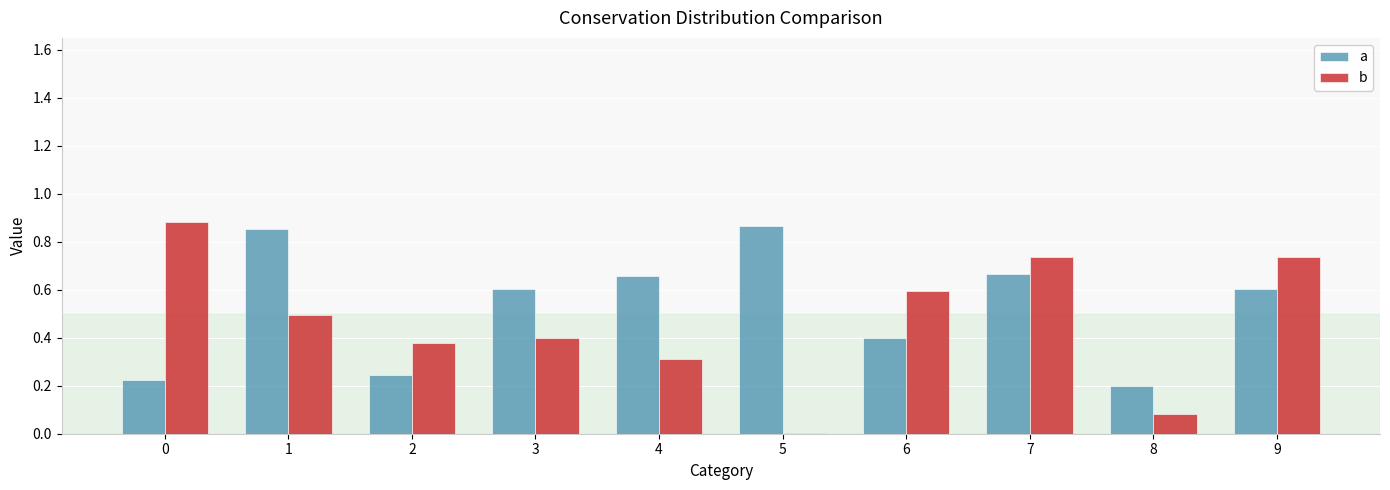

Is the value of b at 0 greater than the value of a at 9?

Yes